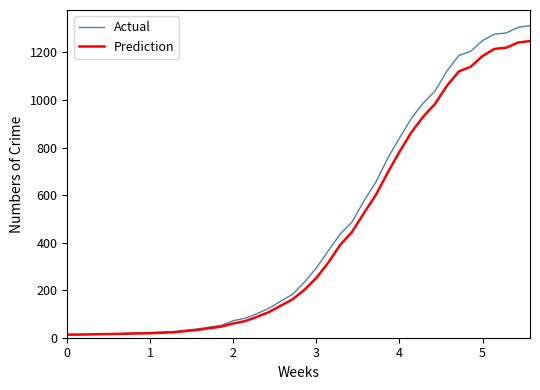

List the series in order of their overall mean, highest first.

Actual, Prediction